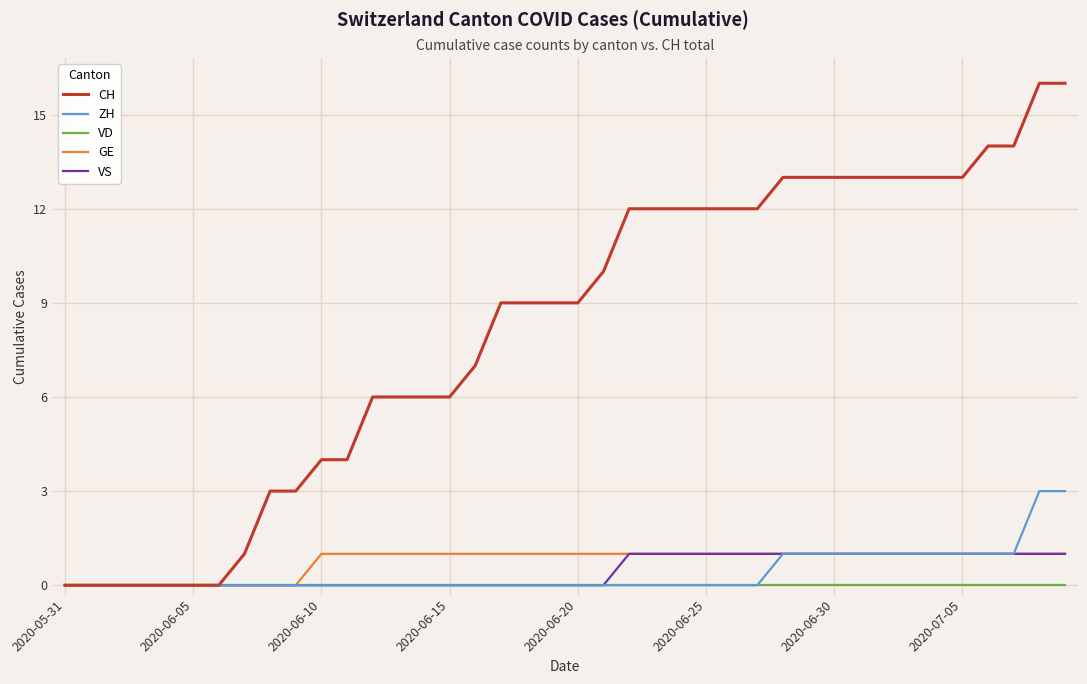

Which series has the widest spread of values?

CH